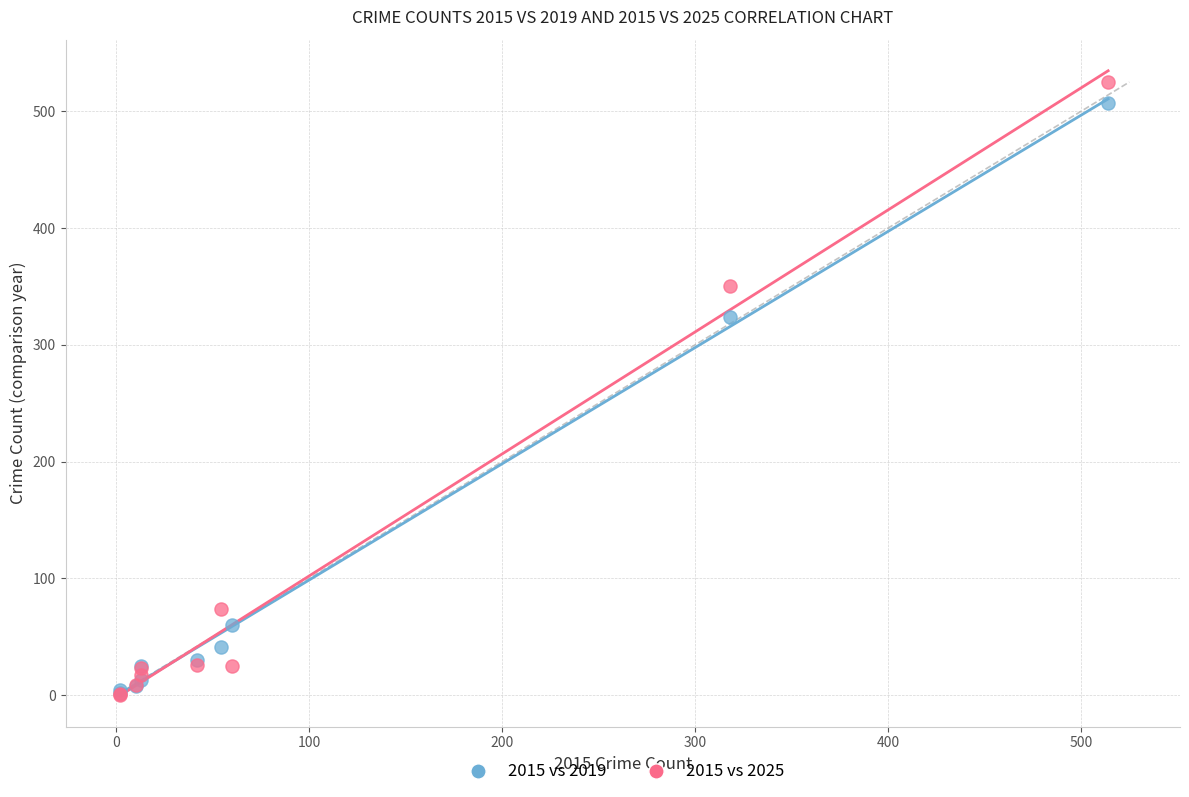

What are all the series names shown in the legend?

2015 vs 2019, 2015 vs 2025